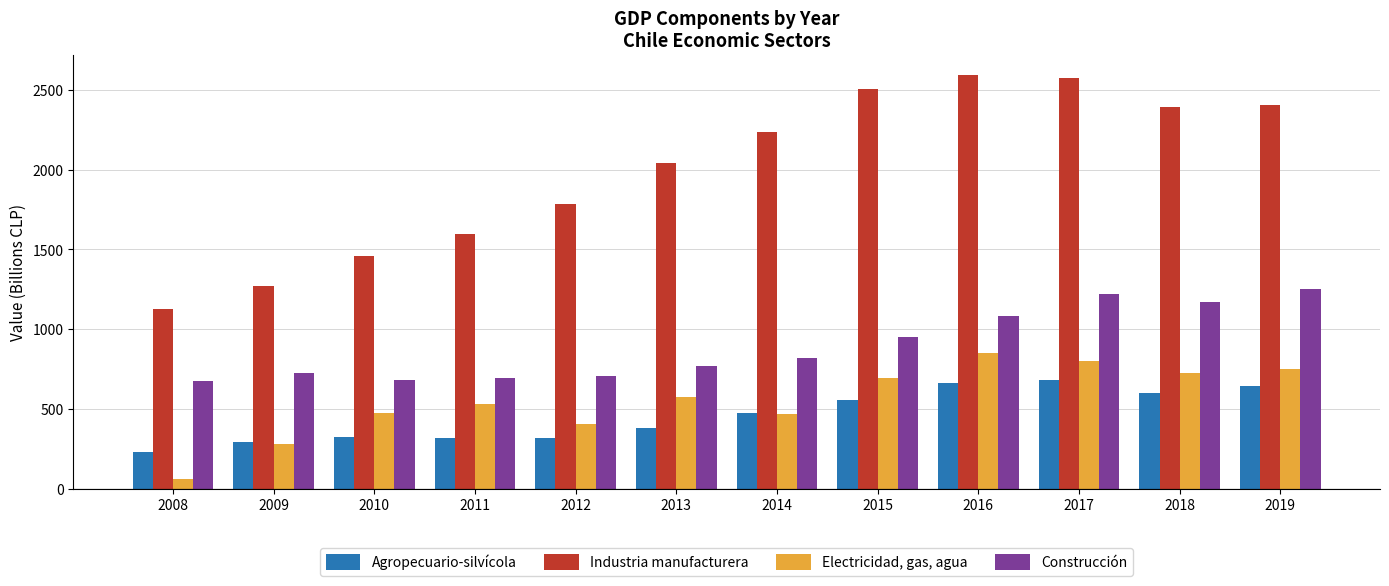

The Agropecuario-silvícola series shows 680 at 2017. True or false?

True